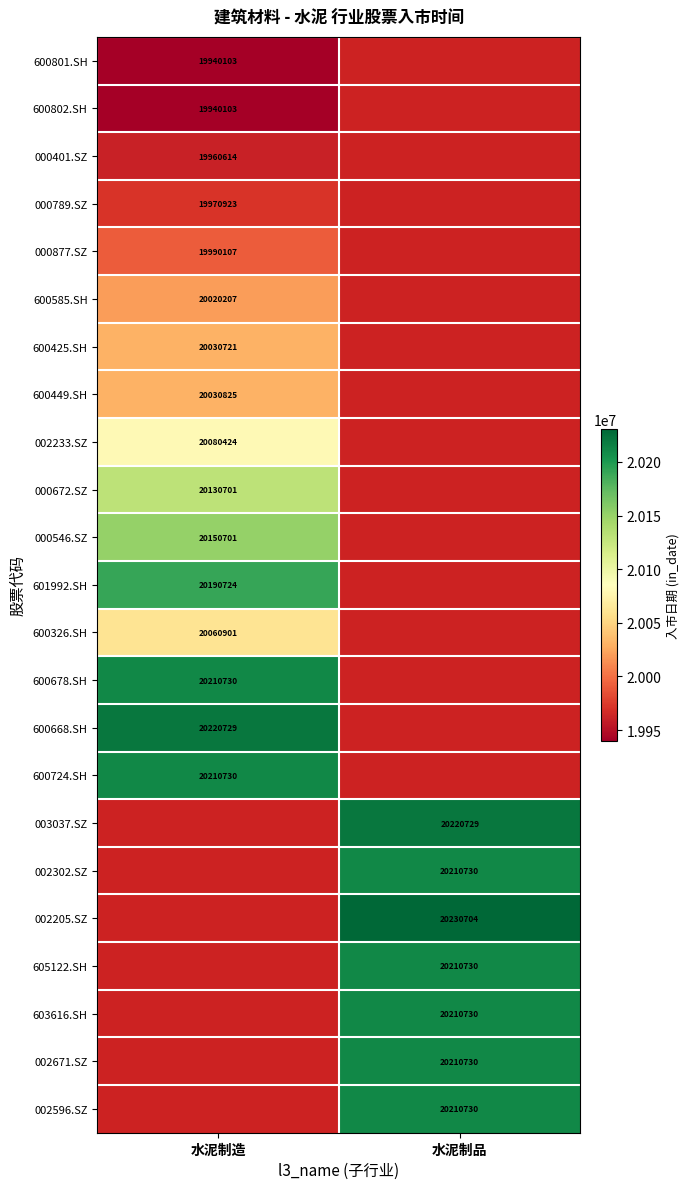

Is it true that 000672.SZ equals 27612866 at 水泥制造?

False